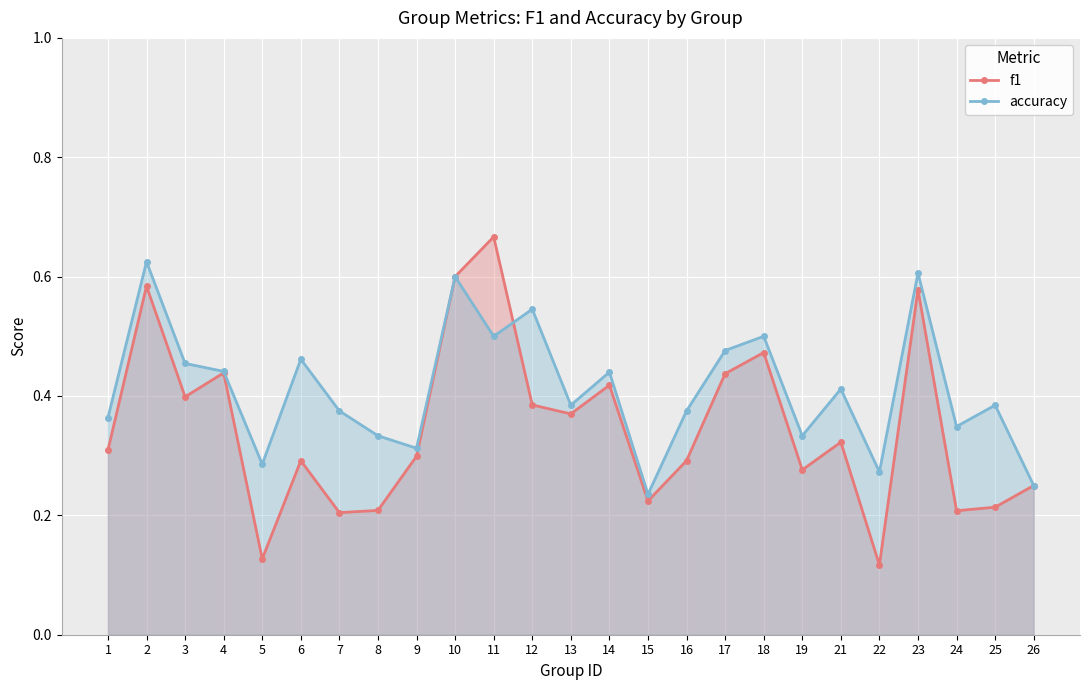

Count the number of categories in the chart.

25